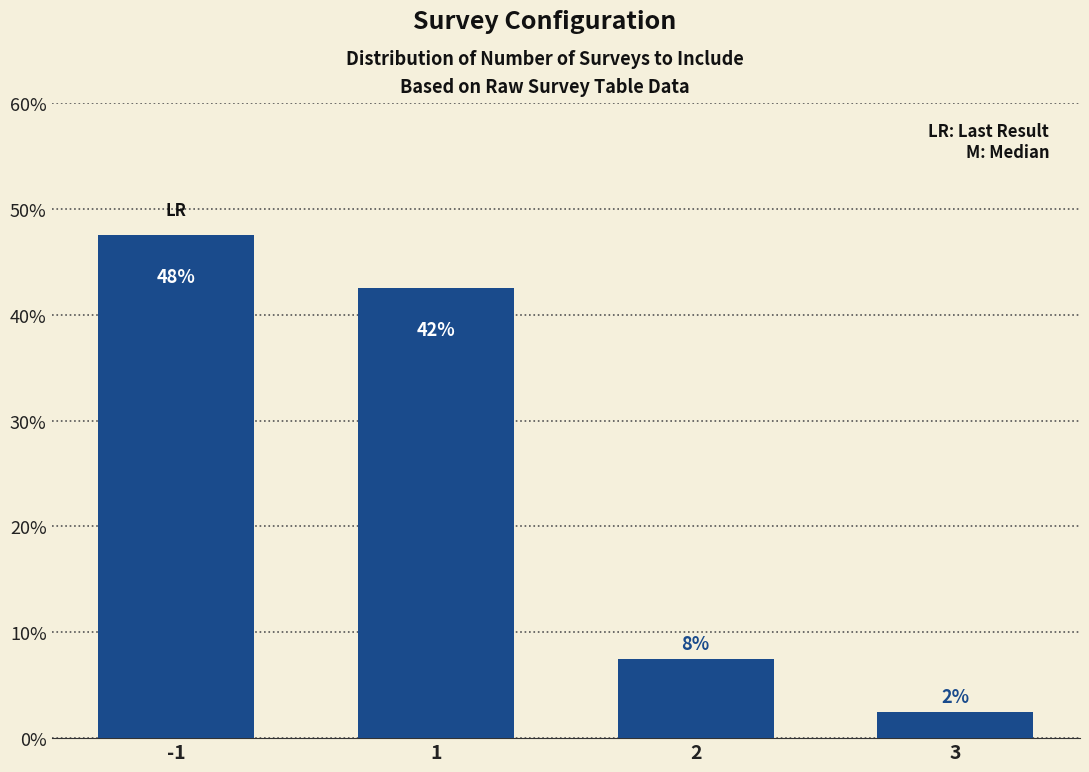

What is the difference between the maximum and minimum values?

45.0